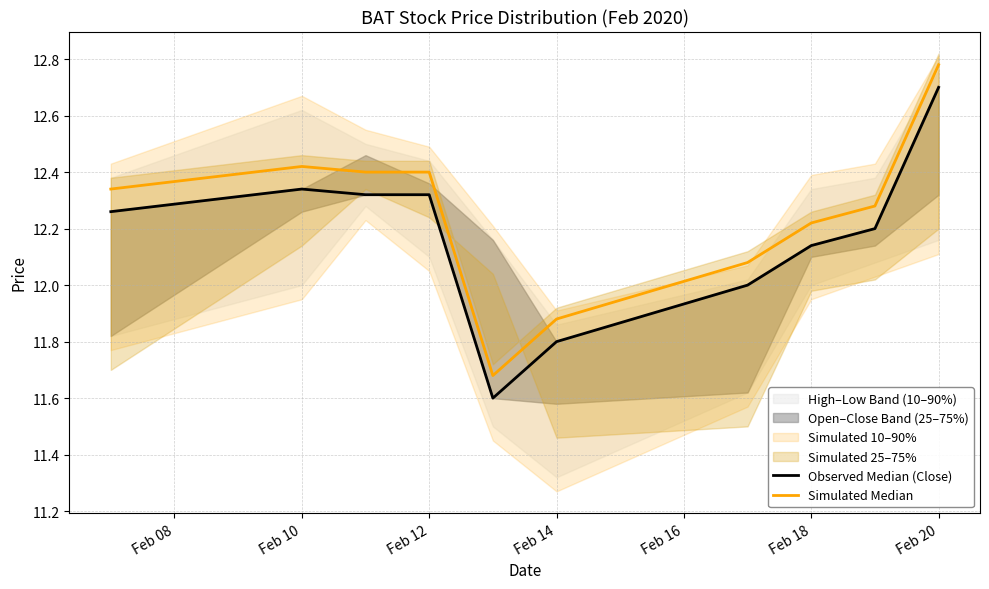

What is the value of the Simulated Median point at the 8th from the left?

12.2